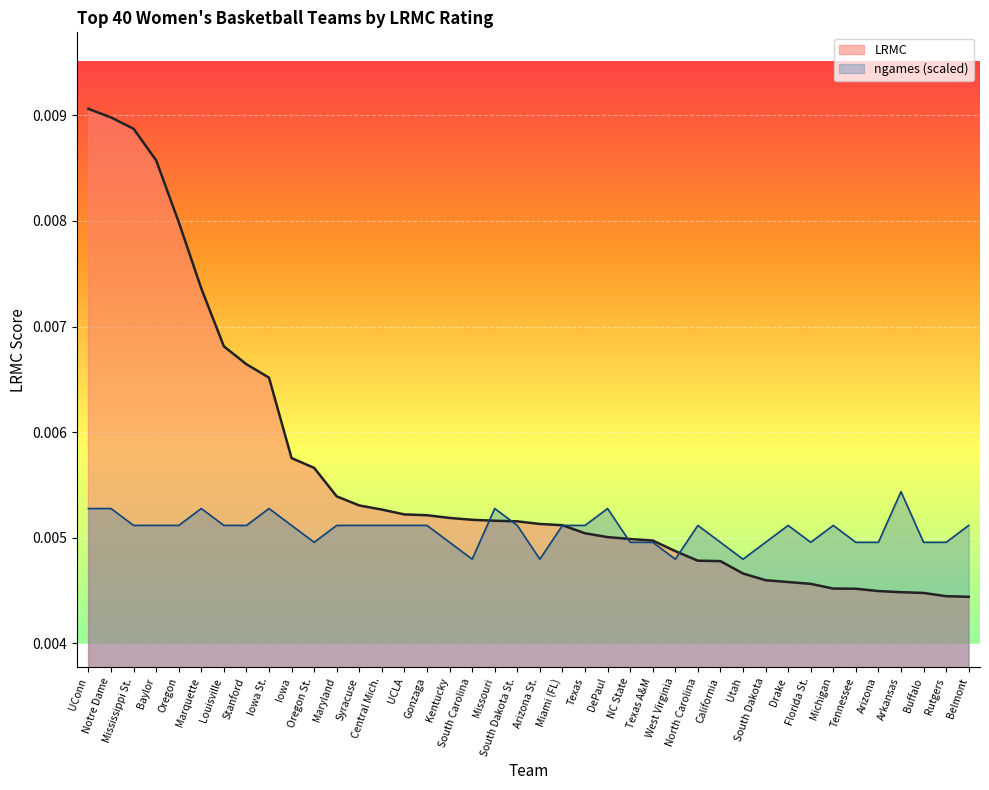

List the labels in order of value, largest first.

UConn, Notre Dame, Mississippi St., Baylor, Oregon, Marquette, Louisville, Stanford, Iowa St., Iowa, Oregon St., Maryland, Syracuse, Central Mich., UCLA, Gonzaga, Kentucky, South Carolina, Missouri, South Dakota St., Arizona St., Miami (FL), Texas, DePaul, NC State, Texas A&M, West Virginia, North Carolina, California, Utah, South Dakota, Drake, Florida St., Michigan, Tennessee, Arizona, Arkansas, Buffalo, Rutgers, Belmont